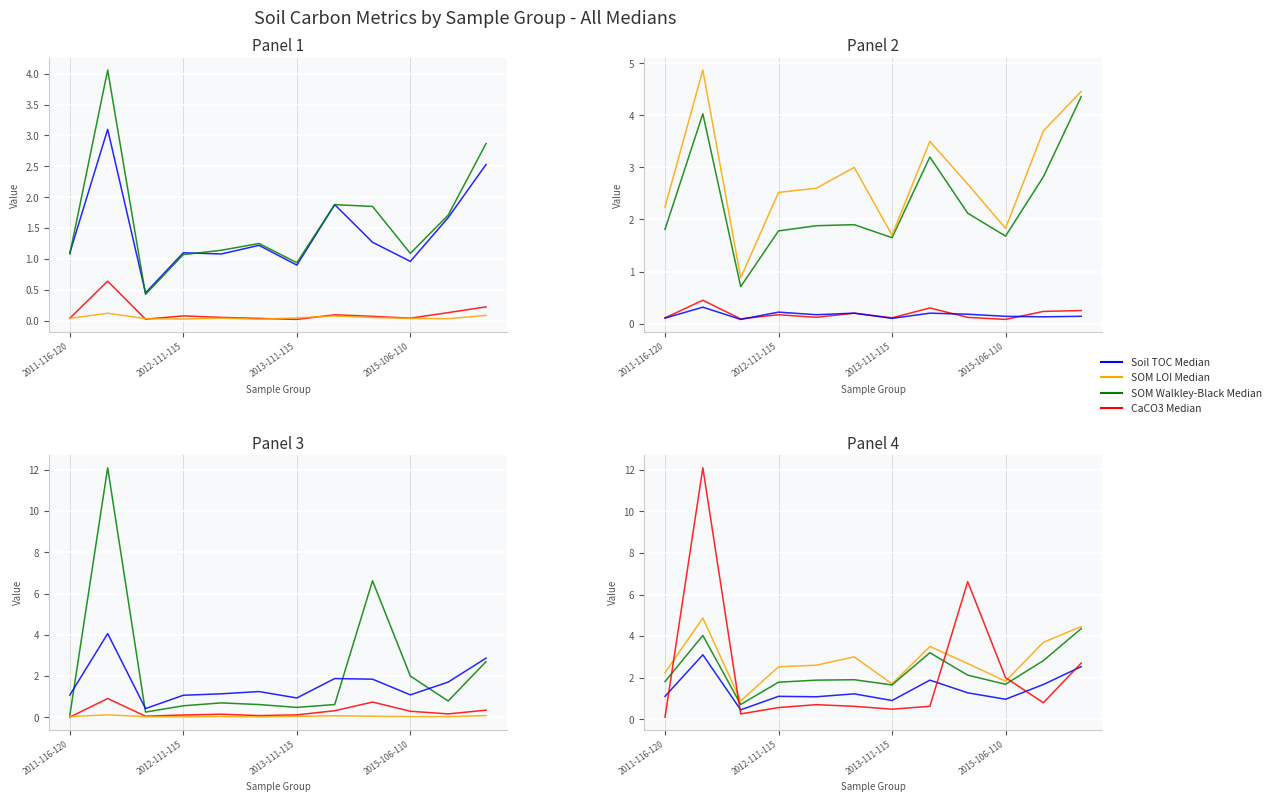

At which category does Soil TOC Median reach its first local peak?

2012-101-105